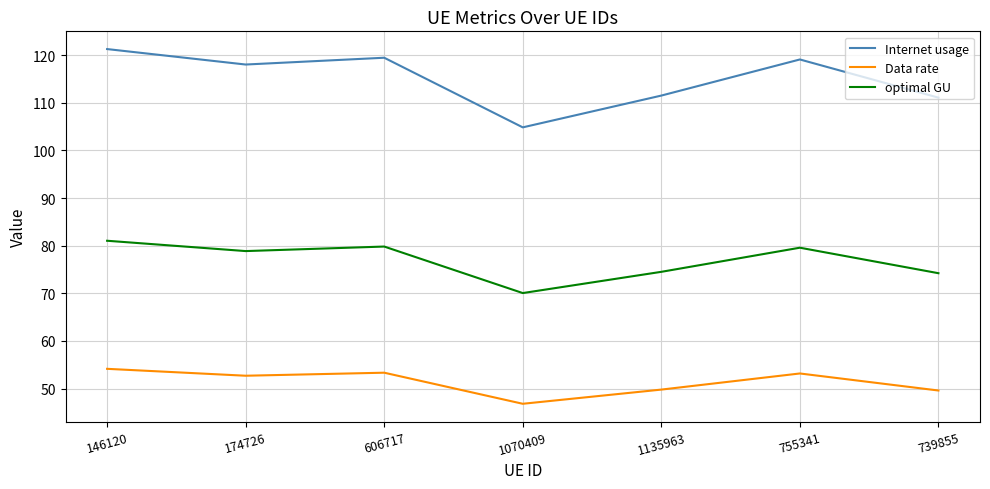

What is the difference between the highest and lowest values at 174726?

65.3